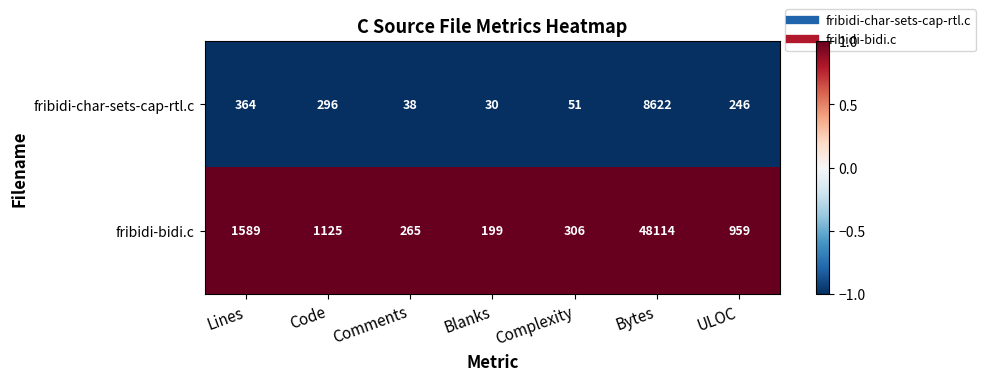

How many series are shown in this chart?

2